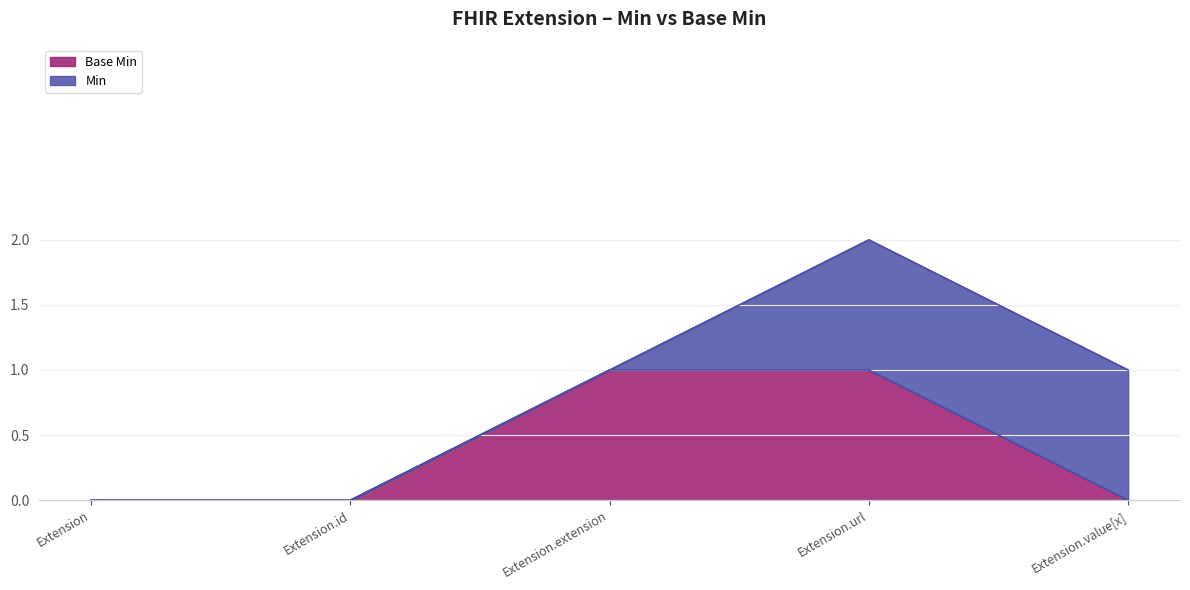

At which category does the chart reach its peak across all series?

Extension.extension